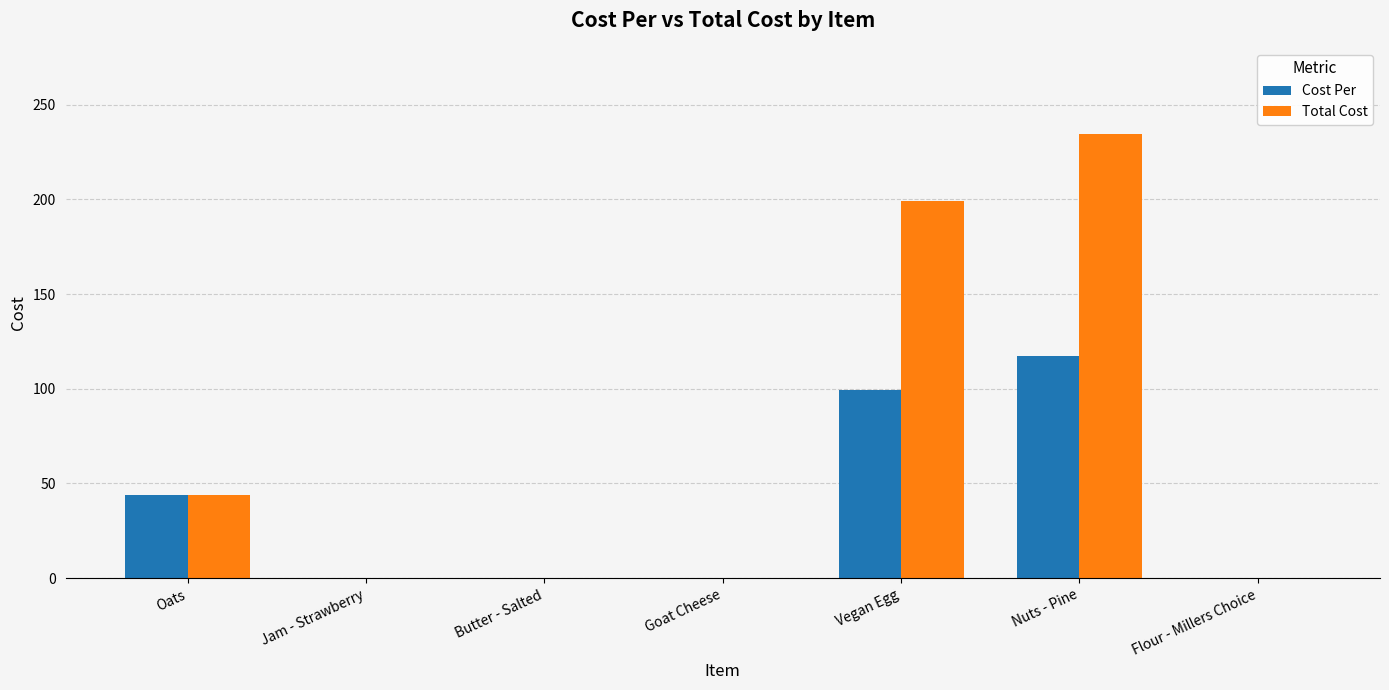

The Cost Per series shows 0.0 at Butter - Salted. True or false?

True